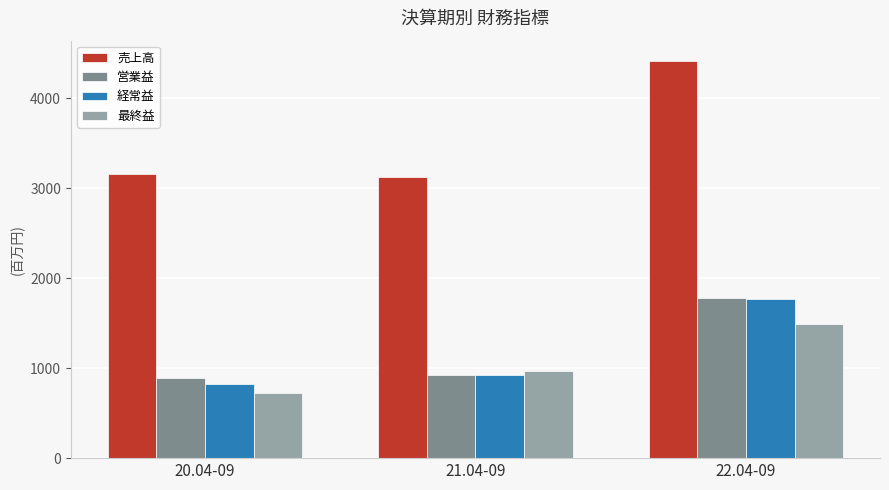

What is the difference between the maximum and minimum values in the 営業益 series?

894